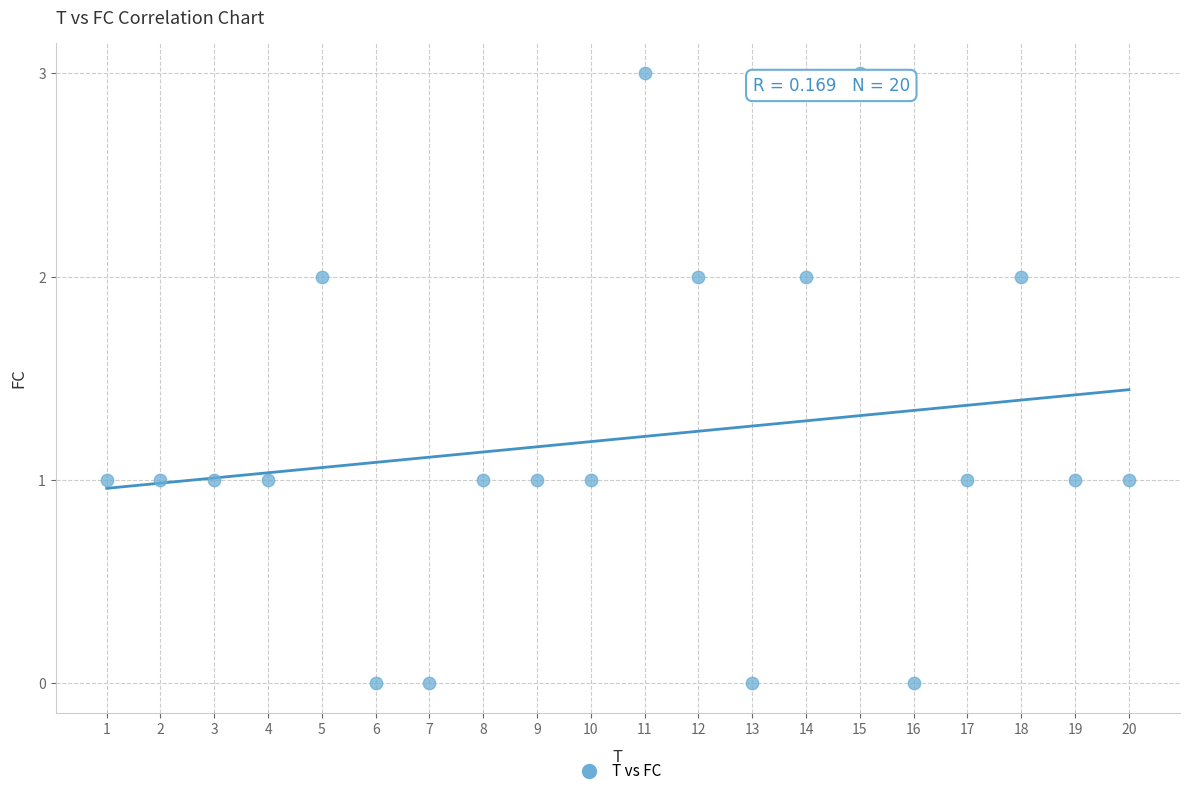

What is the range of Y values (max minus min)?

3